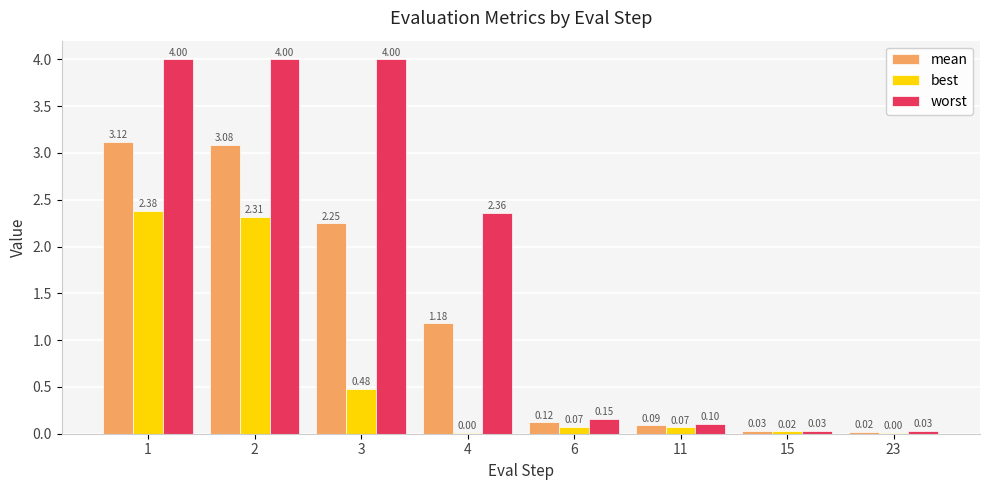

What is the sum of all best values?

5.3